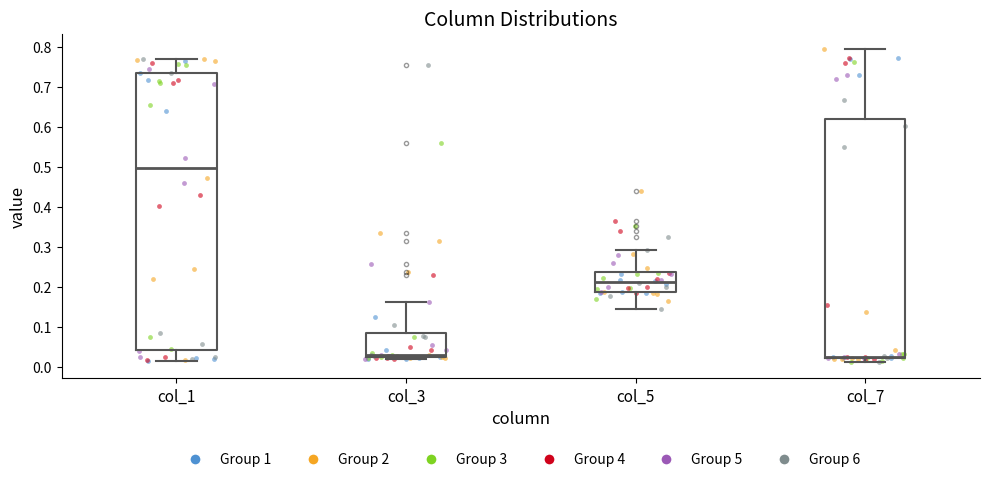

Which box has the highest median line?

col_1